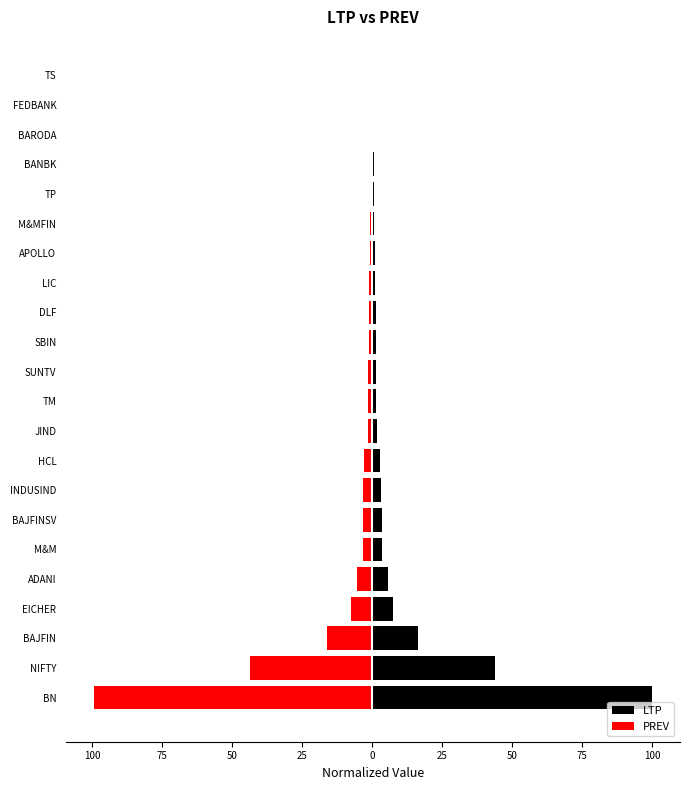

True or false: LTP has a value of 0.5 at TM.

False